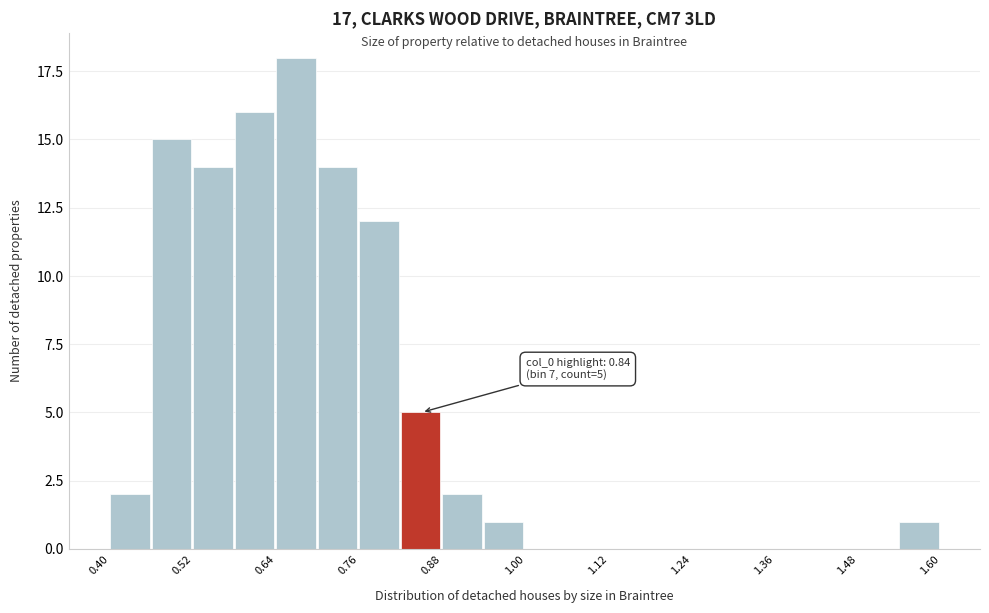

Read against the x-axis, roughly where is the centre of the tallest bar?

0.68